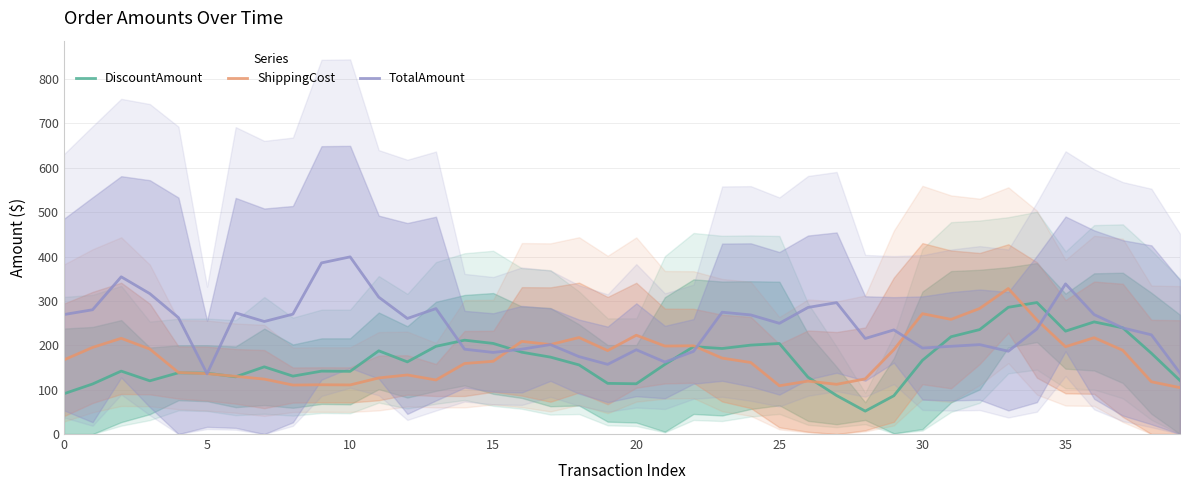

What are all the series names shown in the legend?

DiscountAmount, ShippingCost, TotalAmount